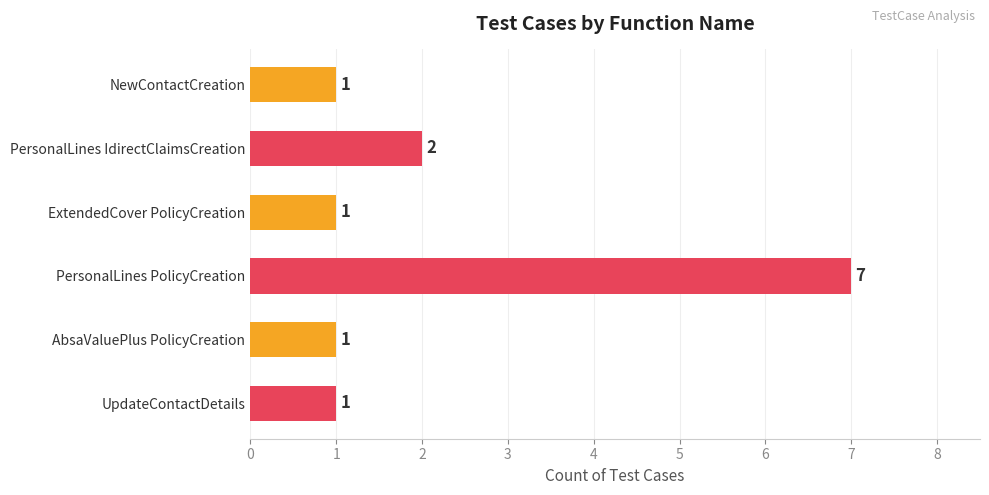

What is the sum of all values?

13